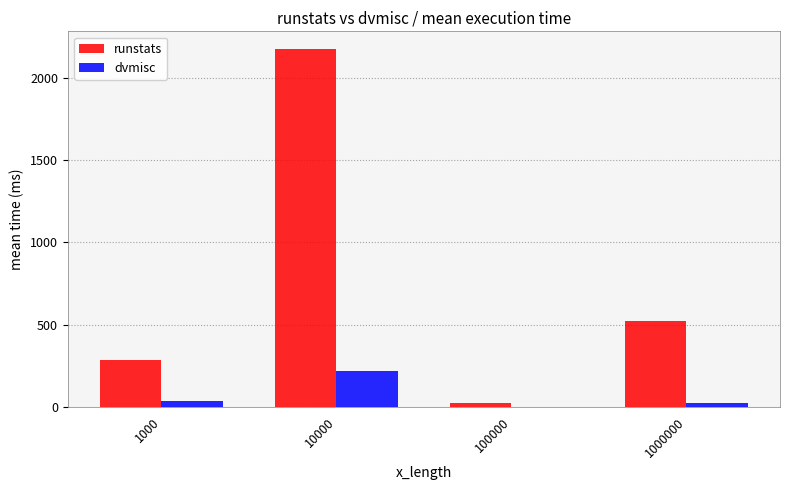

The runstats series shows 2173.6 at 10000. True or false?

True